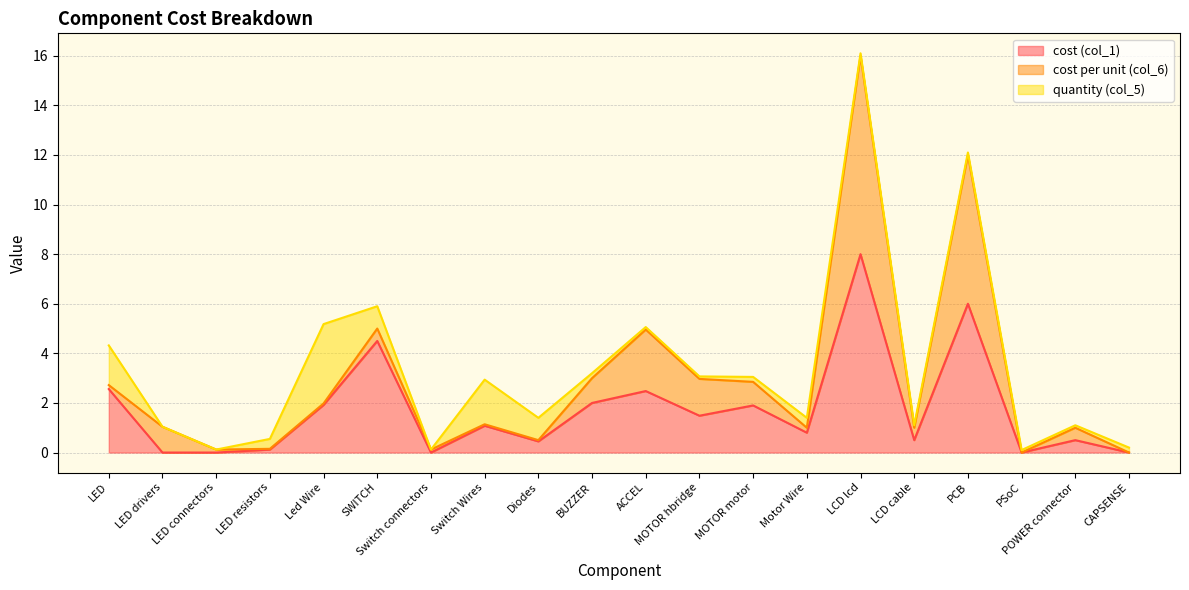

The value of cost per unit (col_6) at Switch Wires is 0.1. True or false?

False